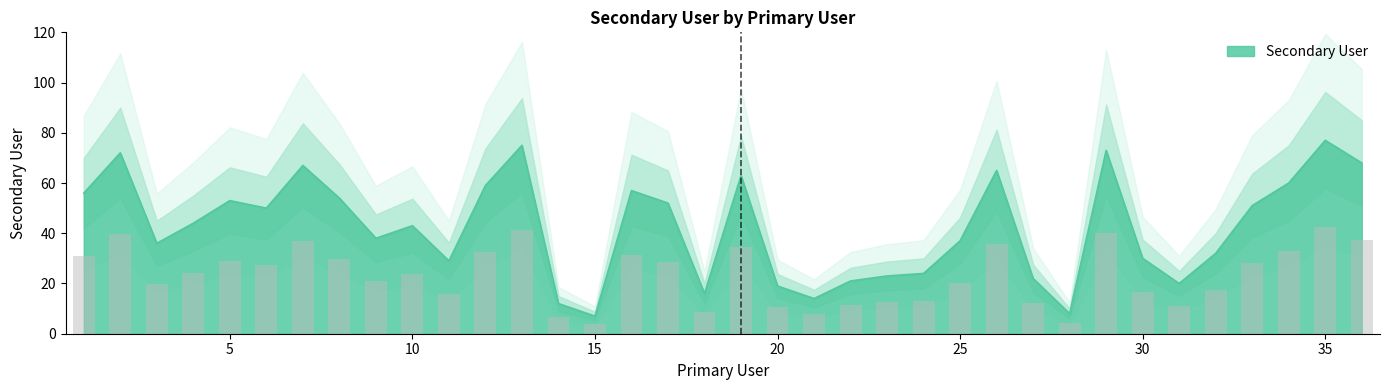

The chart shows a value of 68 at 36. True or false?

True